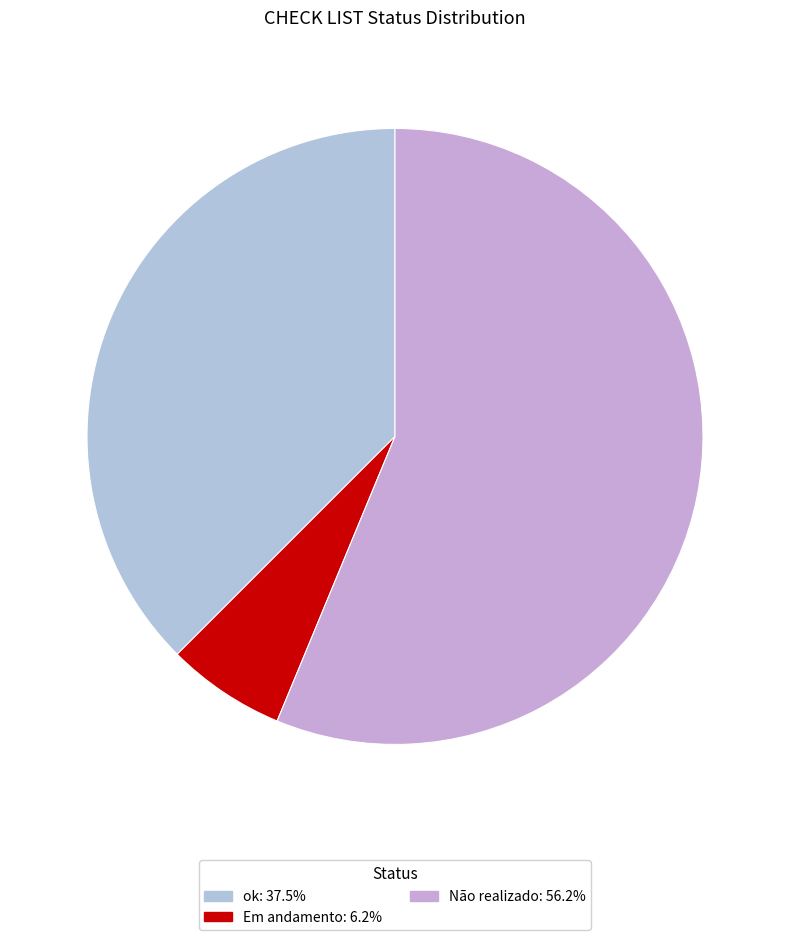

Count the number of slices in the pie.

3